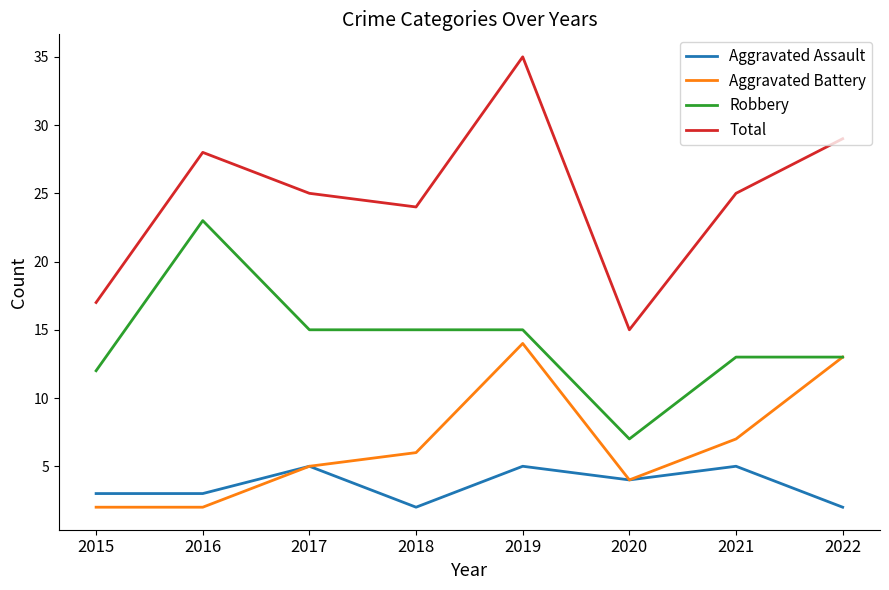

True or false: Total and Aggravated Battery intersect in this chart.

False